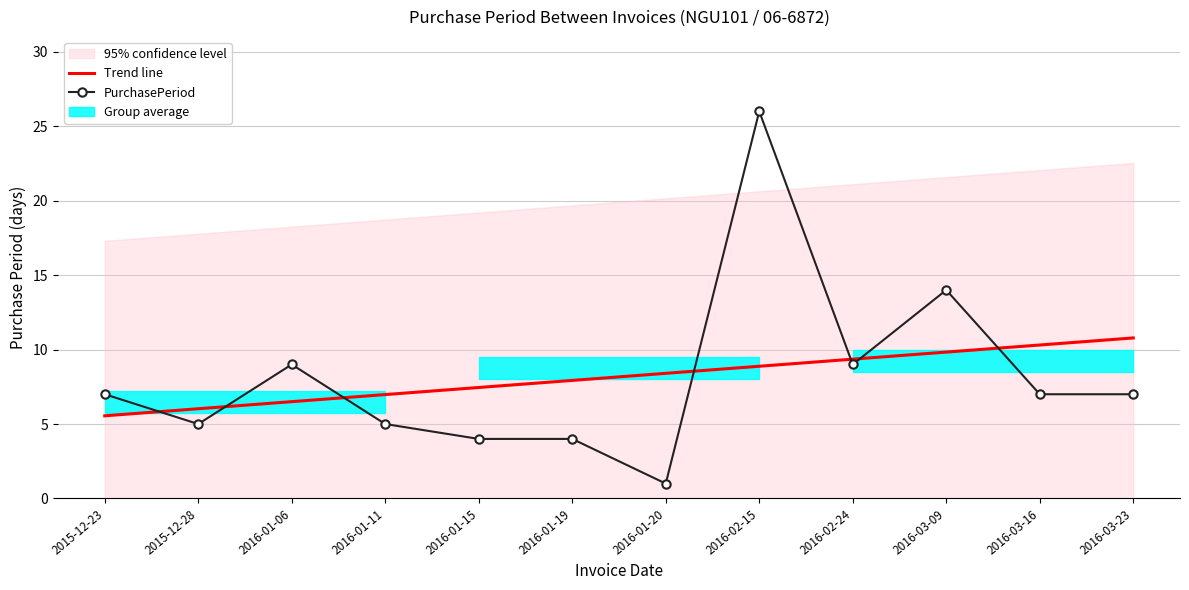

Does the chart have visible grid lines?

Yes